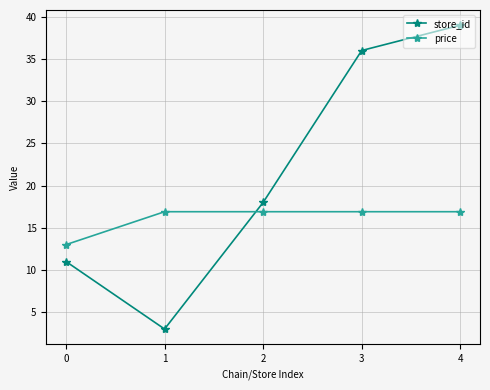

How many times do store_id and price cross each other?

1